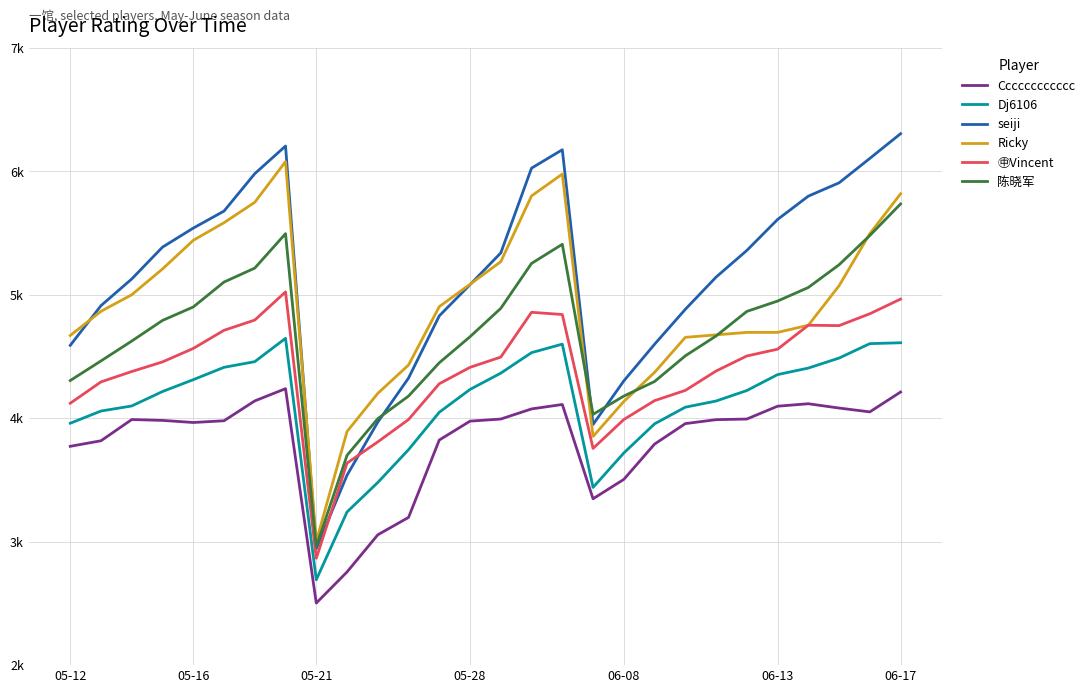

What are all the series names shown in the legend?

Cccccccccccc, Dj6106, seiji, Ricky, ㊥Vincent, 陈晓军